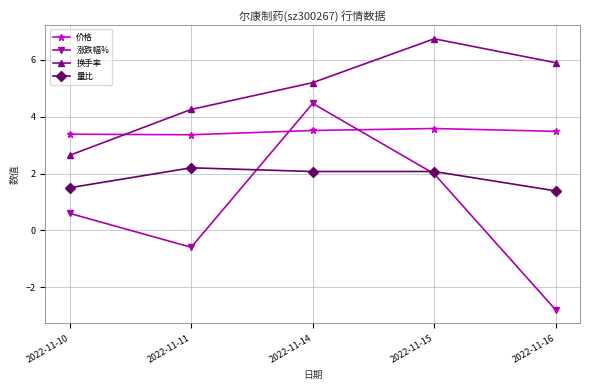

What is the difference between the highest and lowest values at 2022-11-10?

2.8